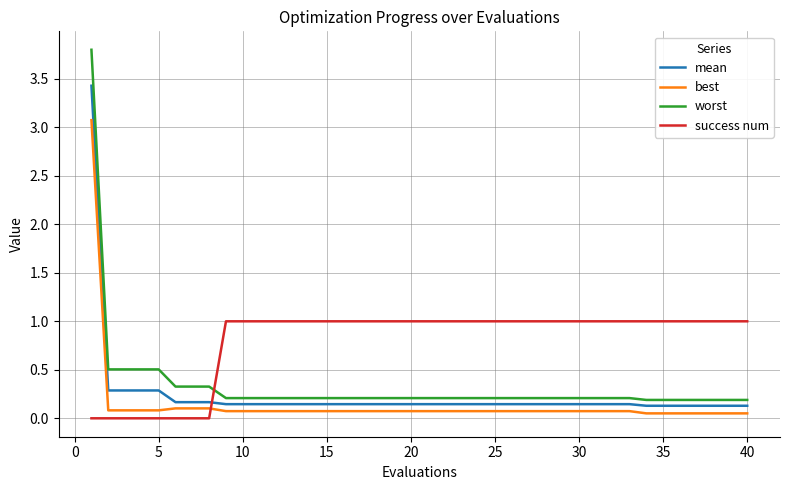

How many lines are shown in the chart?

4